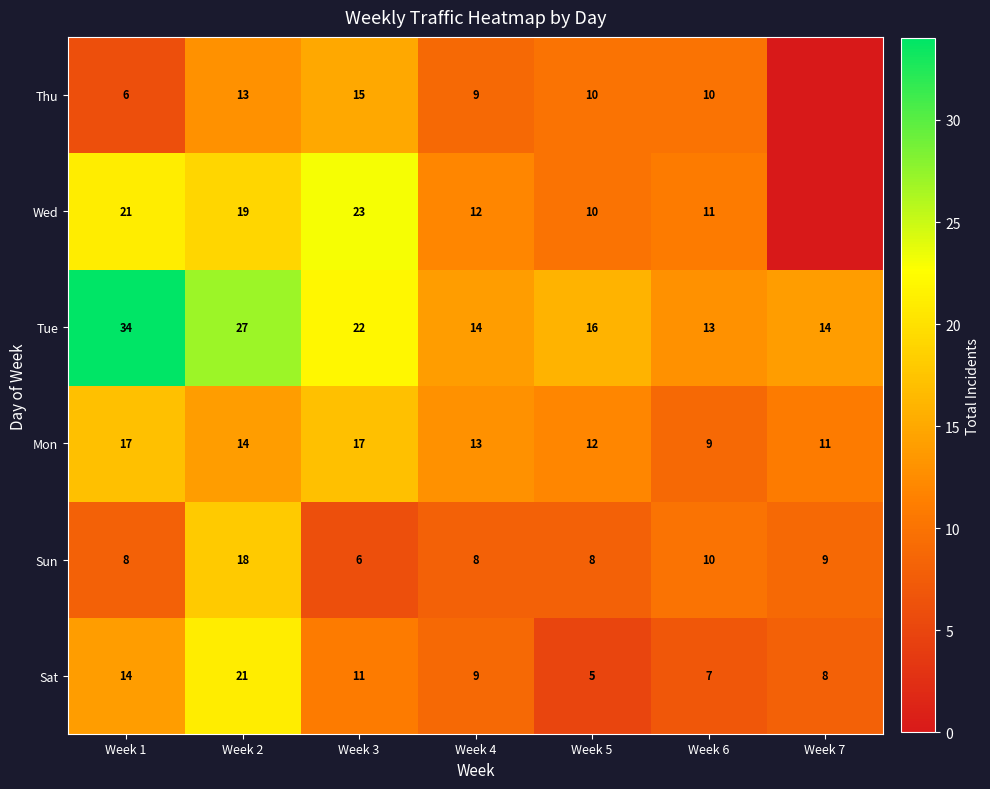

What is the lowest value of the Tue series?

13